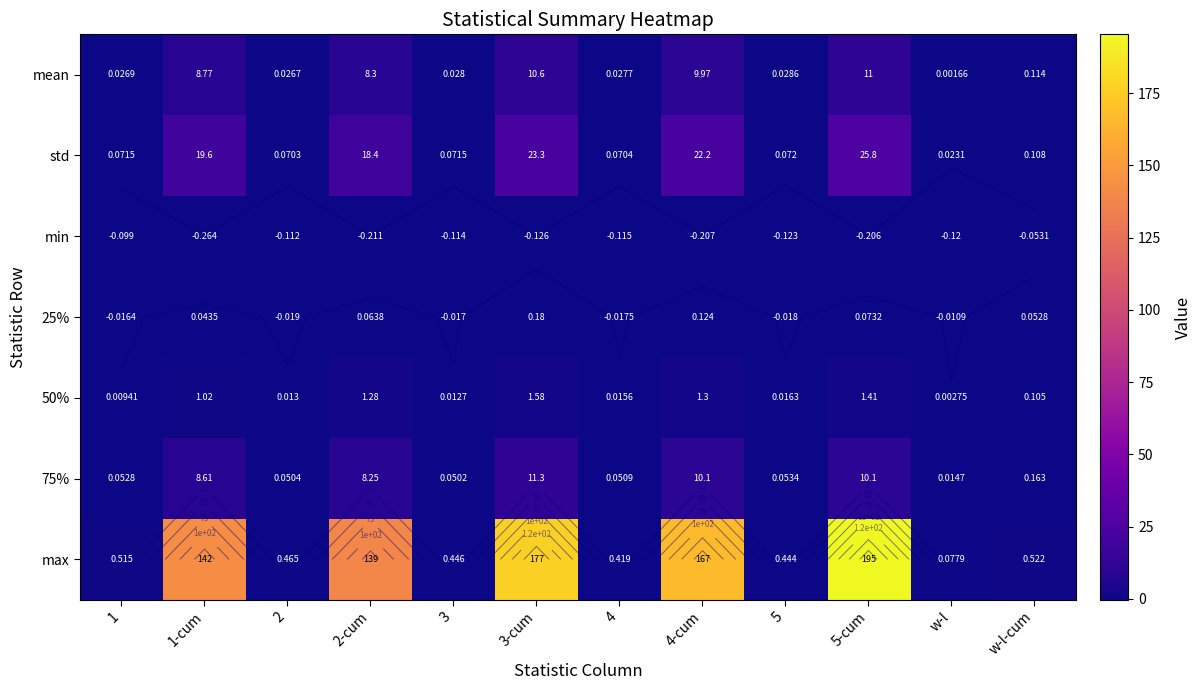

Is the value of 50% at w-l-cum greater than the value of std at 1?

Yes